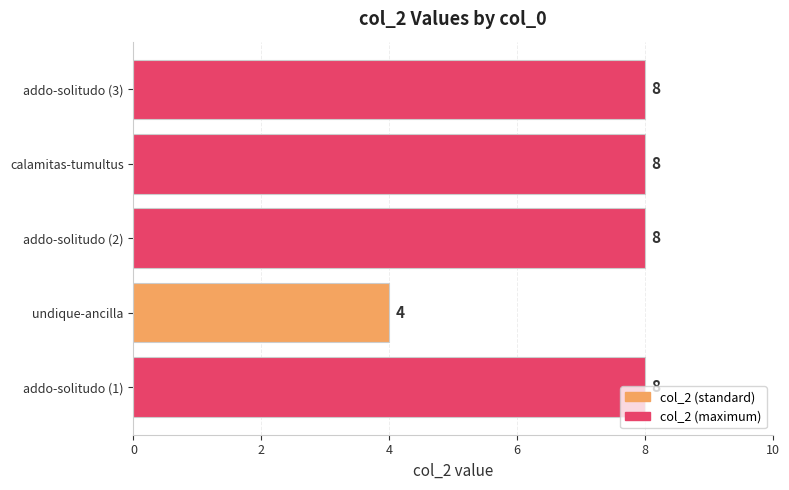

What is the maximum value shown in the chart?

8